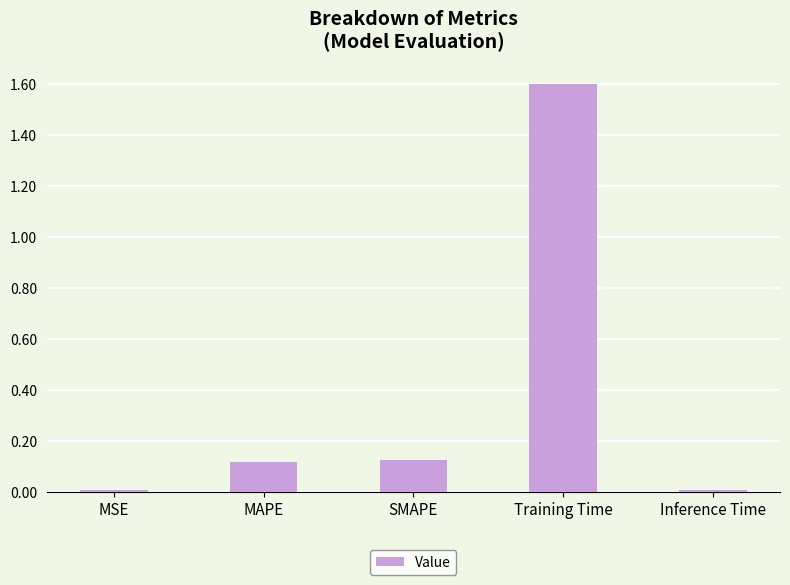

The value at Training Time is 0.9. True or false?

False